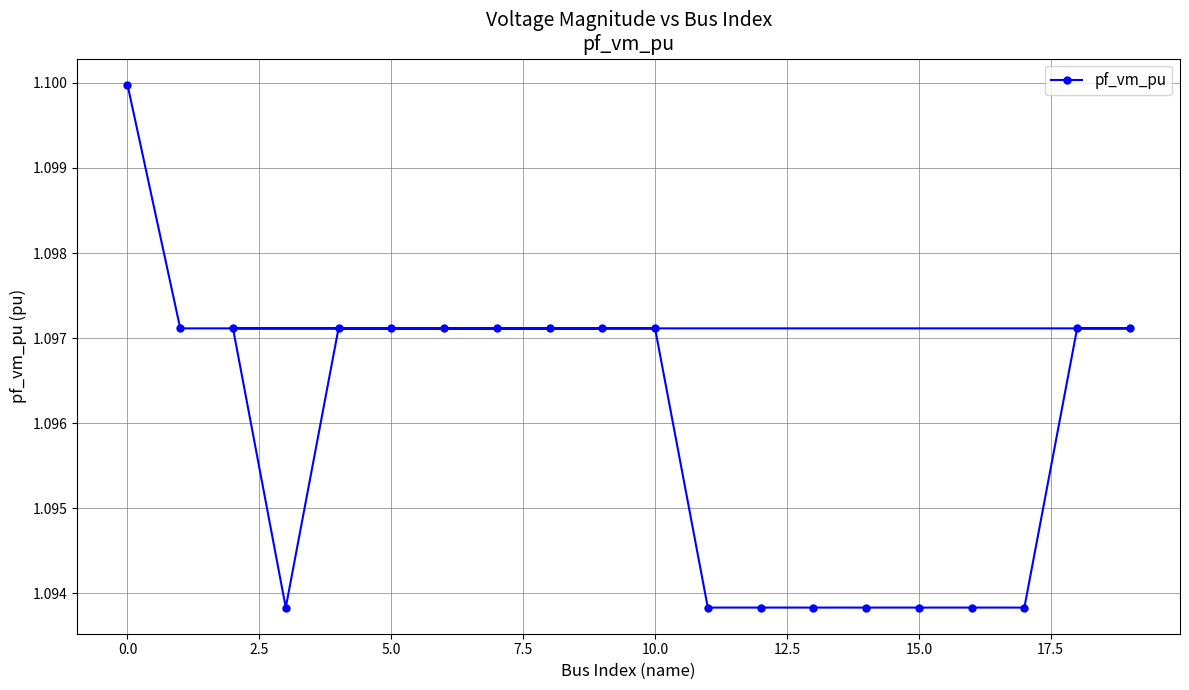

What is the sum of all values?

21.9